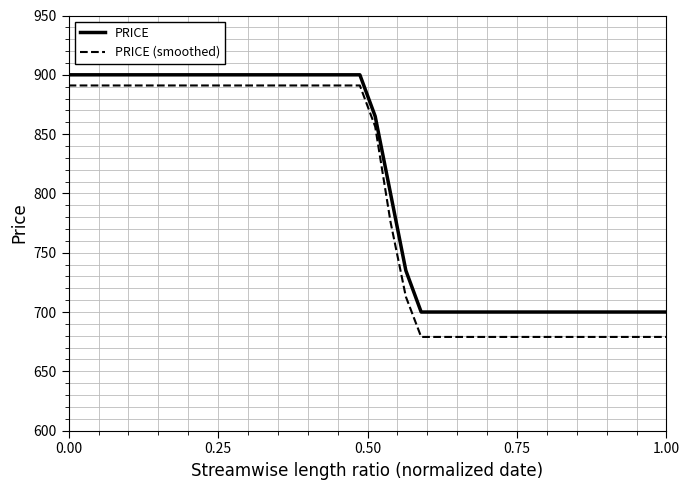

Which series has the largest range (max minus min)?

PRICE (smoothed)